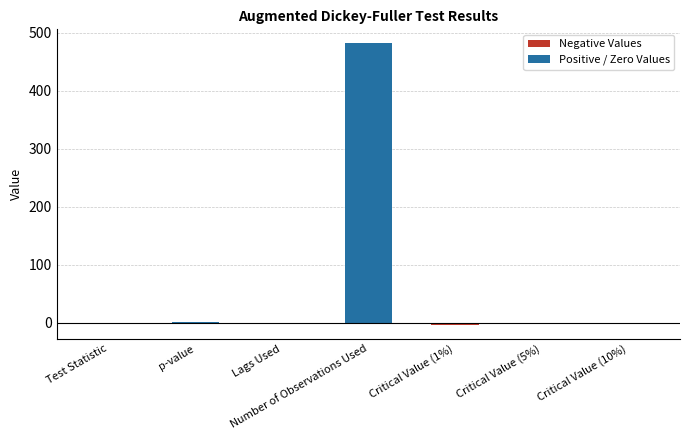

What is the average value?

67.6